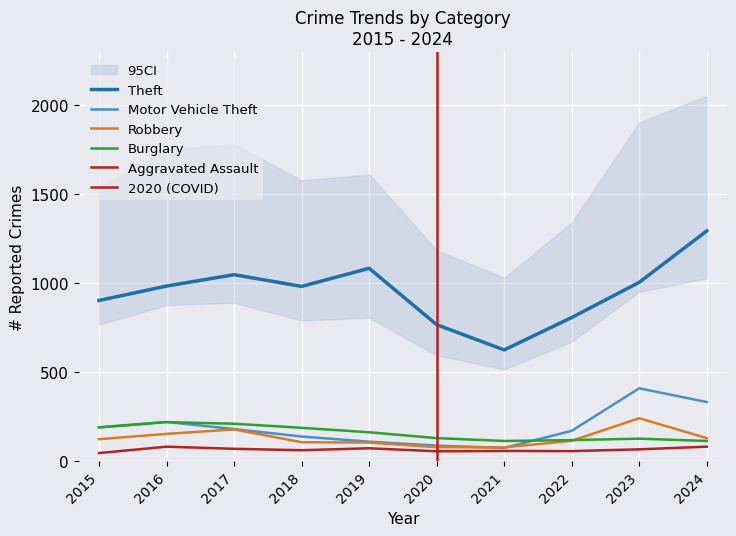

Reading left to right, what are all the values shown in this chart?

Aggravated Assault: 2015=44	2016=80	2017=68	2018=60	2019=71	2020=54	2021=56	2022=55	2023=65	2024=80
Burglary: 2015=188	2016=218	2017=209	2018=186	2019=161	2020=128	2021=112	2022=117	2023=125	2024=112
Motor Vehicle Theft: 2015=189	2016=219	2017=179	2018=137	2019=108	2020=86	2021=73	2022=169	2023=408	2024=331
Robbery: 2015=122	2016=152	2017=177	2018=105	2019=103	2020=77	2021=76	2022=113	2023=240	2024=128
Theft: 2015=902	2016=983	2017=1047	2018=981	2019=1083	2020=766	2021=624	2022=806	2023=1004	2024=1293